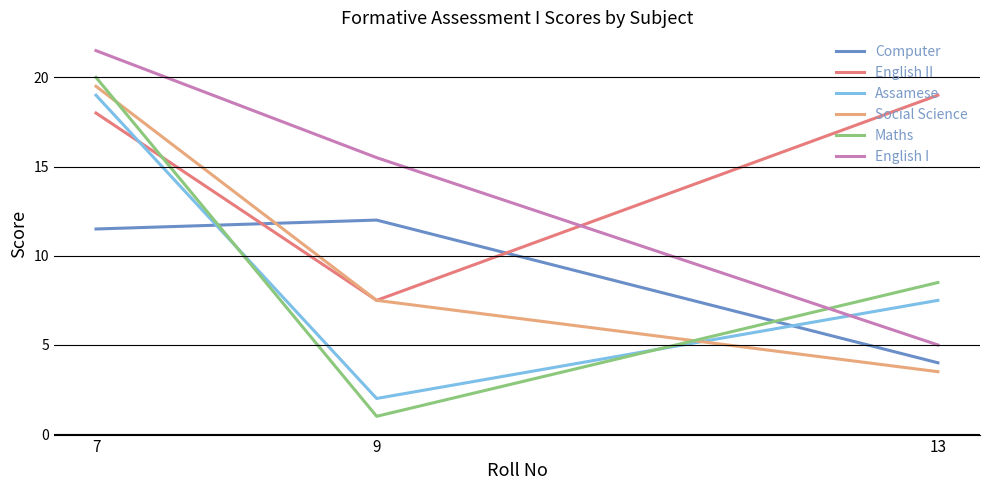

Which series changed the most between 9 and 13?

English II